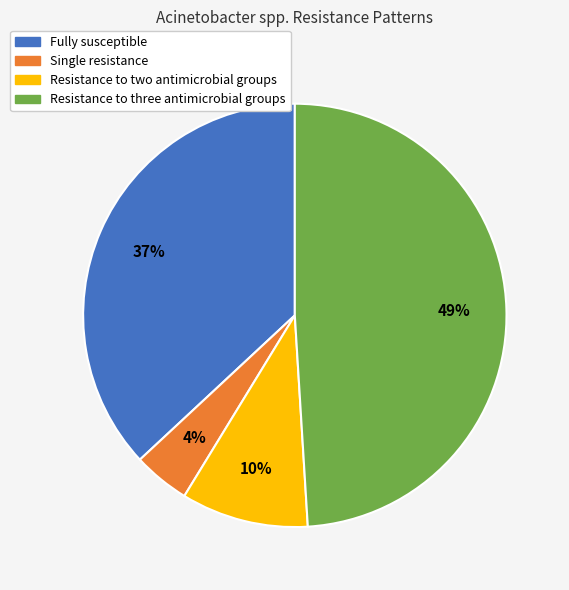

Which category has the smallest portion of the pie?

Single resistance